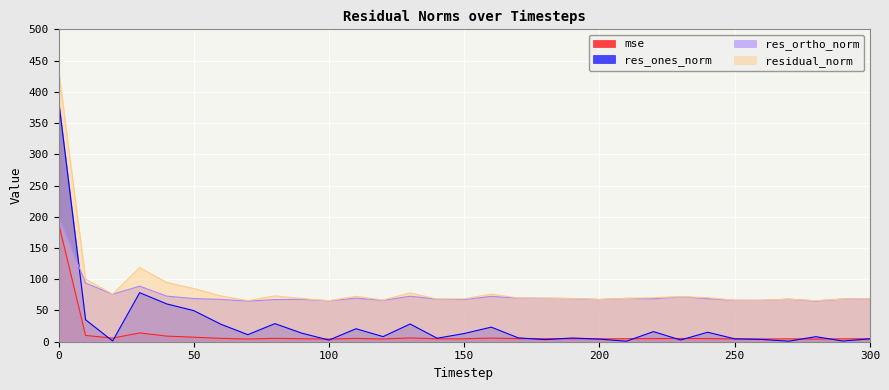

Reading left to right, list all the values displayed in this chart.

mse: 190.2	10.1	5.8	14.1	9.0	7.3	5.4	4.4	5.4	4.8	4.3	5.3	4.5	6.1	4.7	4.7	5.8	4.9	4.9	4.8	4.6	4.8	5.0	5.2	5.0	4.4	4.4	4.6	4.3	4.7	4.8
res_ones_norm: 387.3	35.2	1.2	78.6	60.5	49.8	28.1	11.3	28.9	13.7	2.6	20.8	8.2	28.4	5.6	13.1	23.4	6.2	3.4	6.0	4.2	0.9	16.2	2.7	15.2	4.7	3.7	0.8	8.1	1.1	4.6
res_ortho_norm: 200.3	94.0	76.1	89.0	73.0	69.1	67.8	65.0	67.5	67.9	65.7	69.7	66.3	72.8	68.1	67.5	72.6	69.8	69.6	69.1	67.6	69.4	68.7	72.1	69.0	66.3	66.3	68.2	65.3	68.3	68.9
residual_norm: 436.1	100.4	76.1	118.7	94.9	85.2	73.4	66.0	73.4	69.2	65.7	72.7	66.8	78.2	68.4	68.8	76.3	70.1	69.7	69.3	67.7	69.4	70.6	72.2	70.7	66.5	66.4	68.2	65.8	68.3	69.1